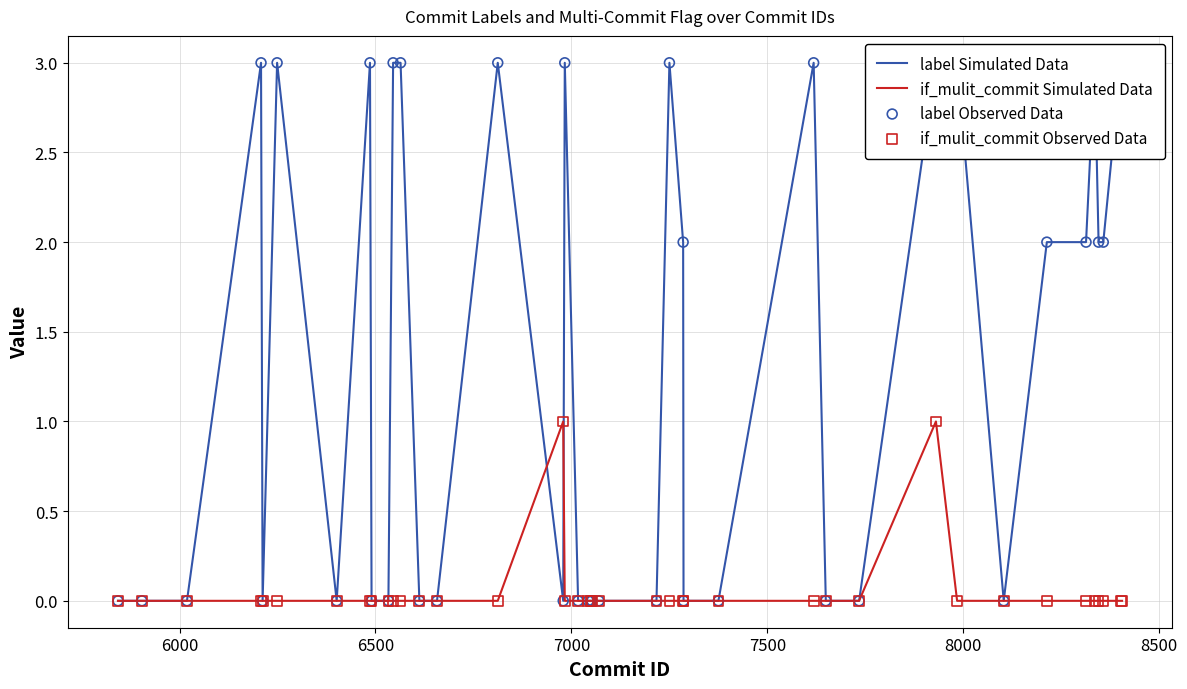

At how many categories does at least one series exceed 1?

19